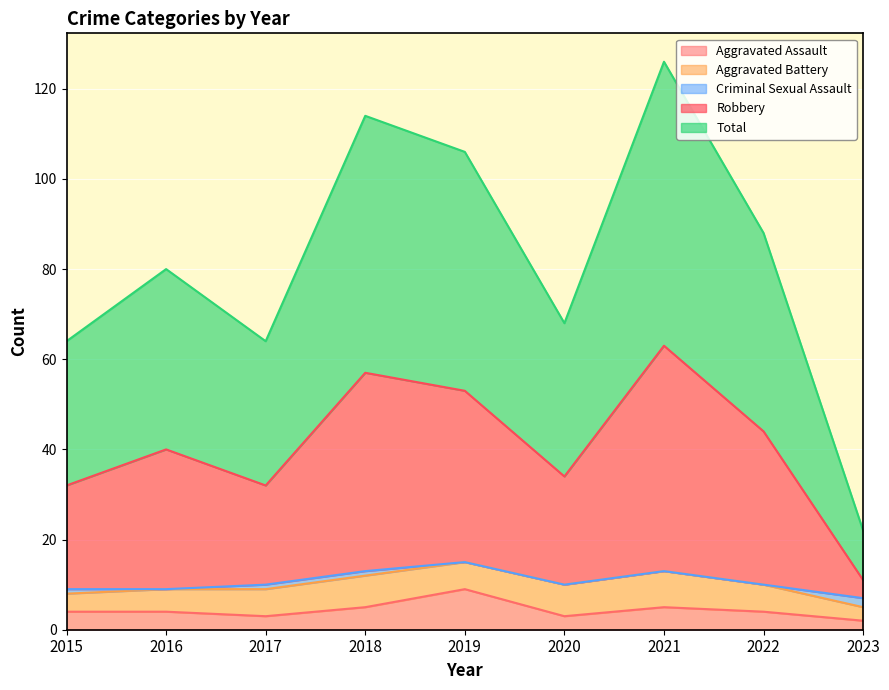

How many Aggravated Assault values are between 3 and 5?

7